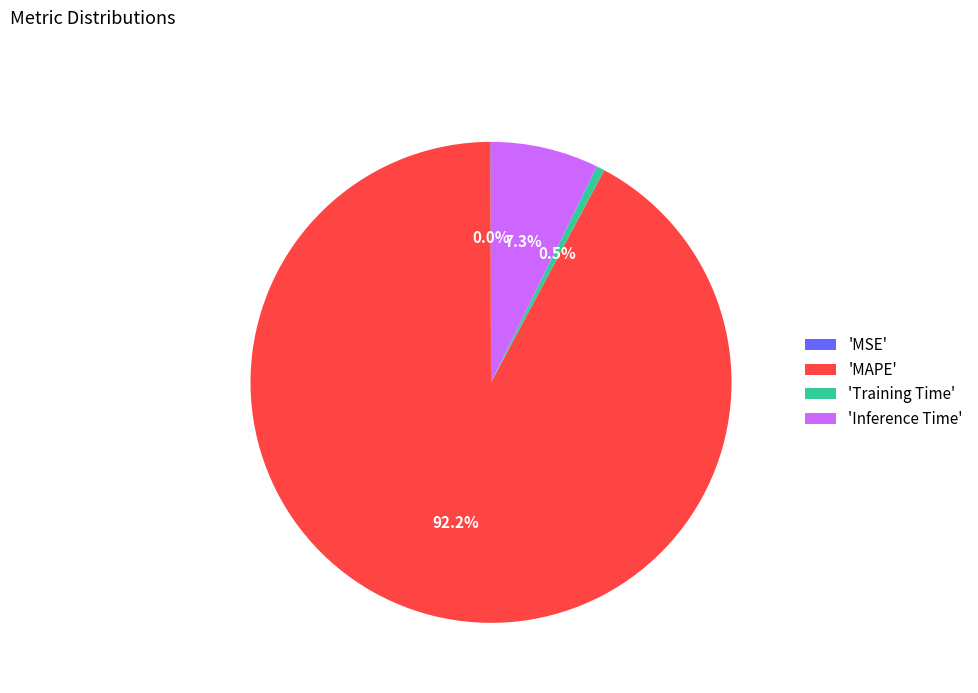

Which category accounts for the majority?

'MAPE'